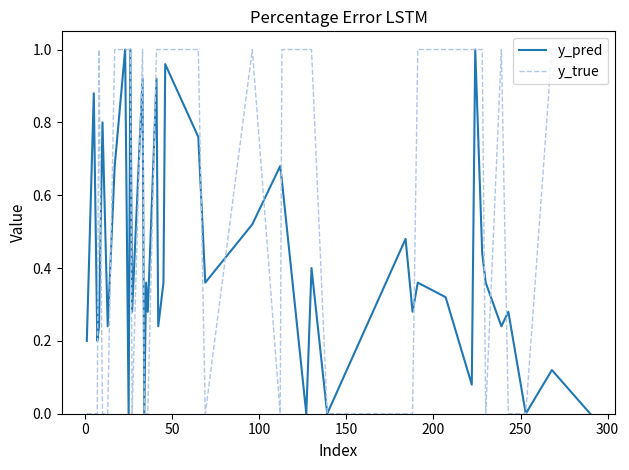

Which series has the largest total across all categories?

y_true